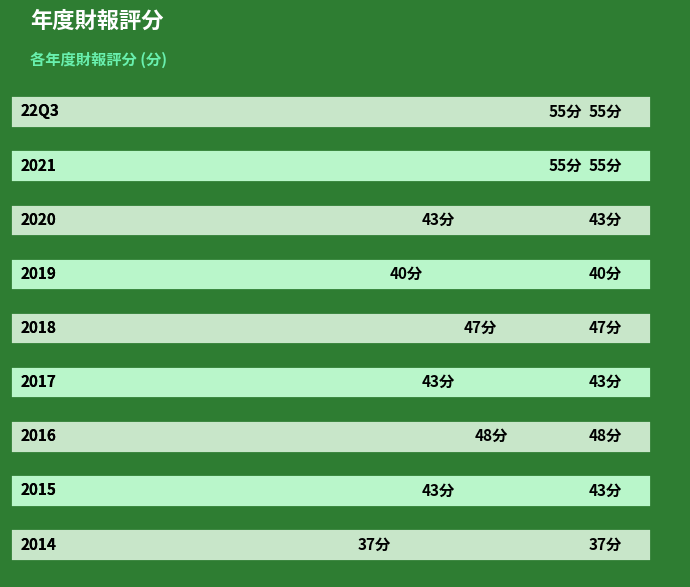

What is the difference between the maximum and minimum values?

18